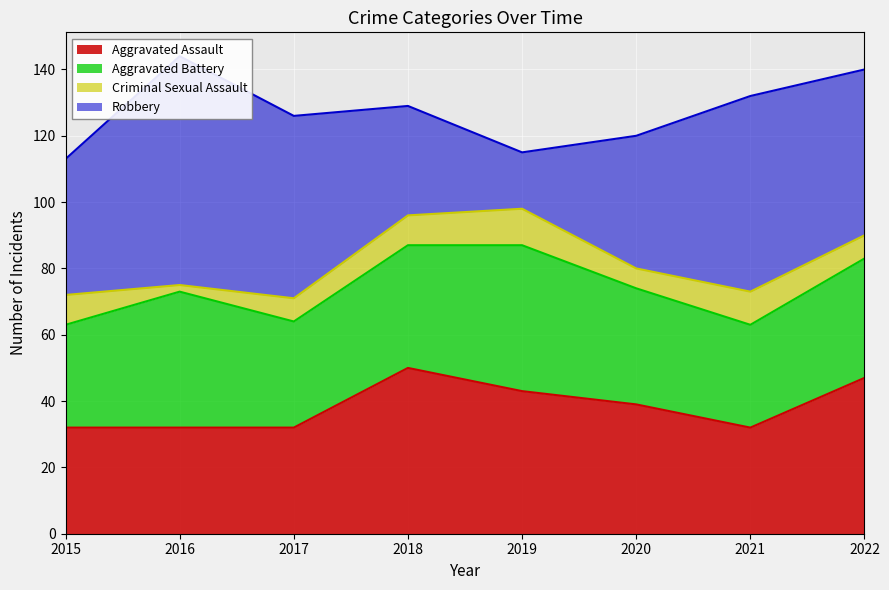

What is the value of the Aggravated Battery point at the 5th from the left?

44